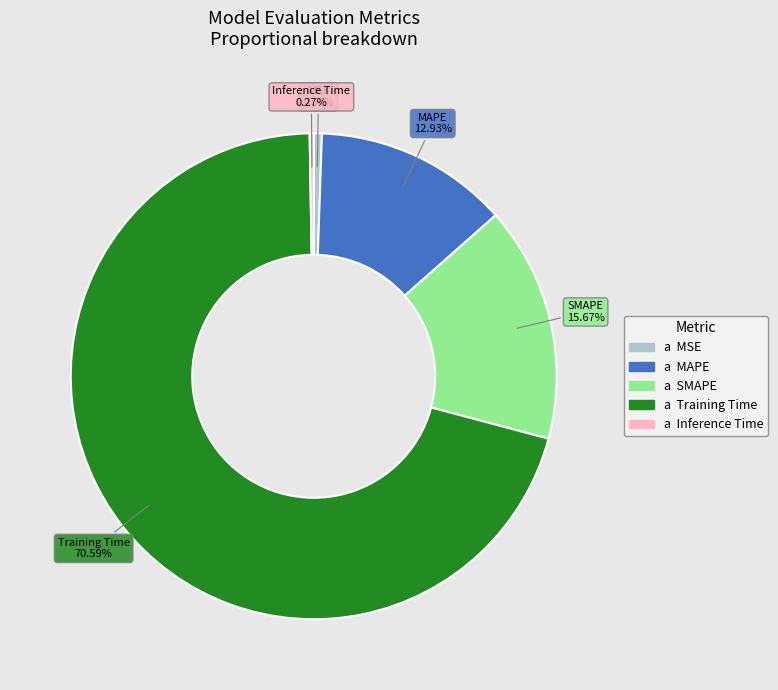

Is there any slice that represents more than half of the pie?

Yes